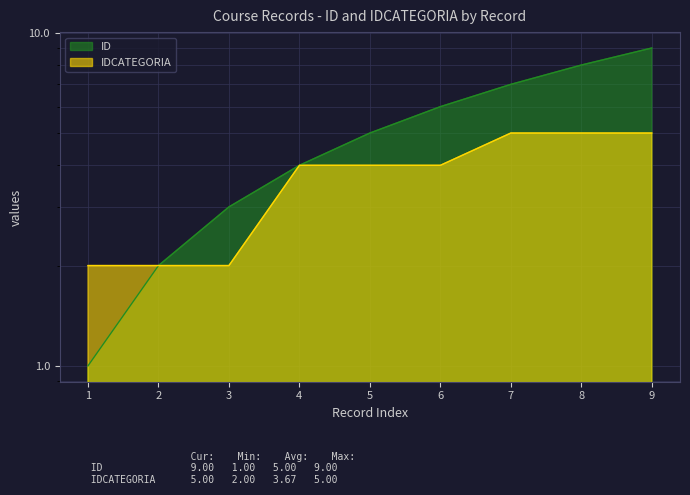

At how many categories does at least one series exceed 3?

6